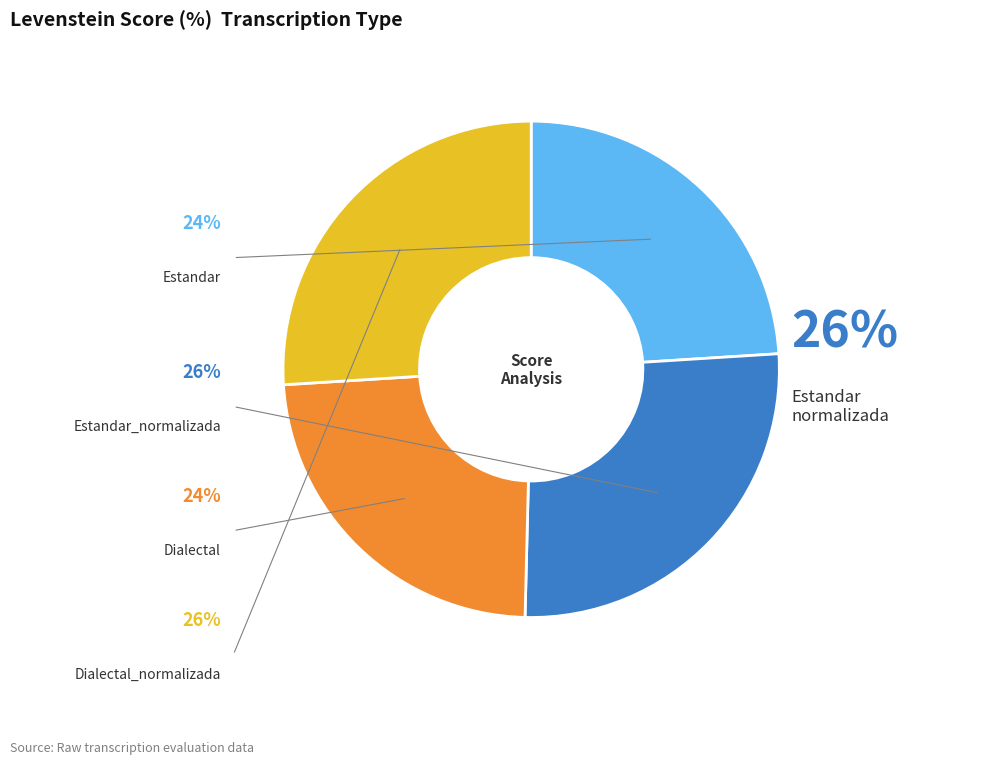

Which category has the biggest portion of the pie?

Estandar_normalizada